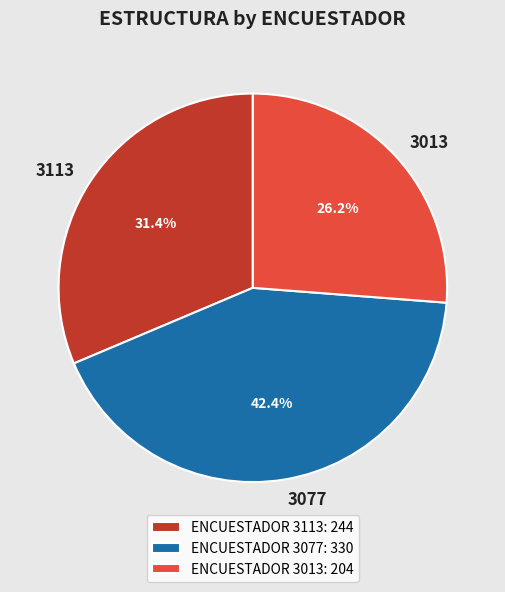

Is there a majority slice in this chart?

No